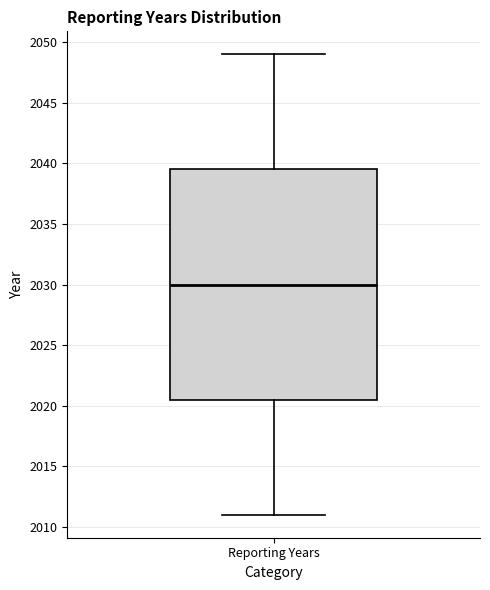

Read this box plot against the y-axis: the position of the median line, the range covered by the box, and the ends of both whiskers. The values are not printed on the chart, so give them approximately, as read against the axis.

median 2030.0, box 2020.5 to 2039.5, whiskers 2011.0 to 2049.0